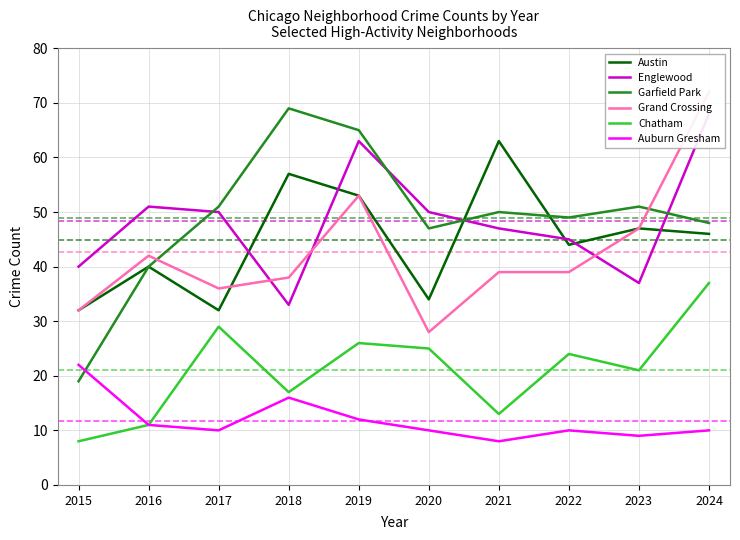

What is the value of the Chatham point at the 10th from the left?

37